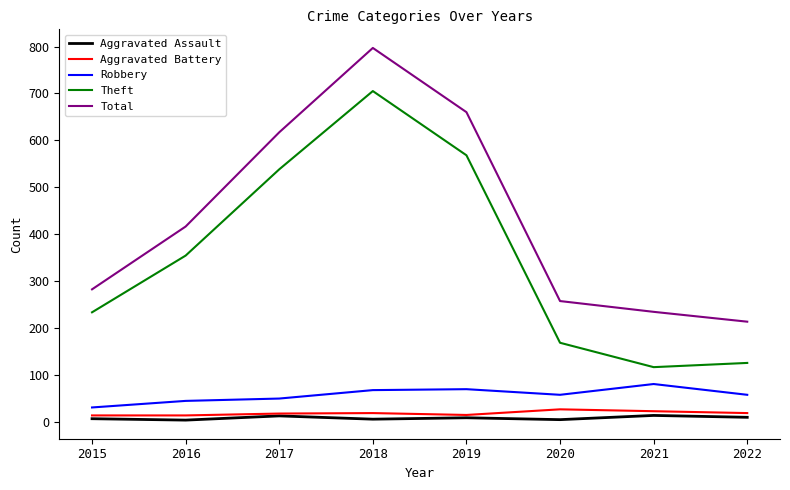

List the series in order of their peak value, highest first.

Total, Theft, Robbery, Aggravated Battery, Aggravated Assault